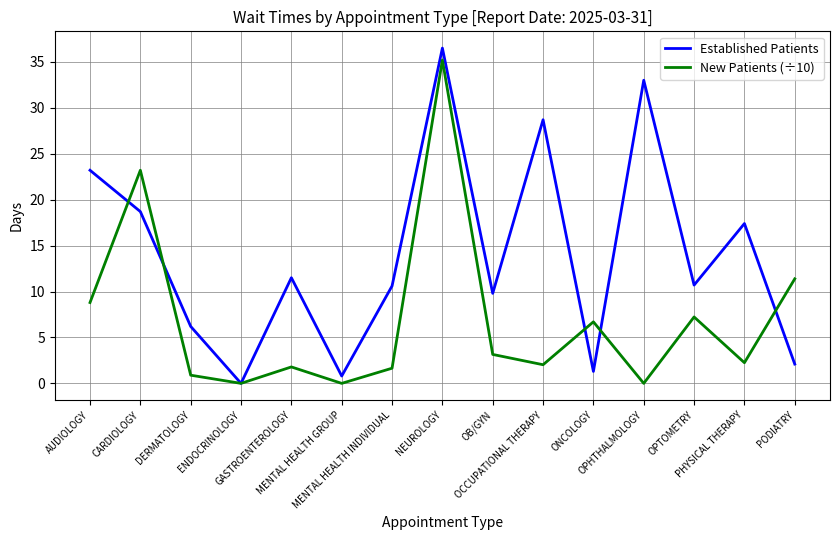

Which series changed the most between DERMATOLOGY and MENTAL HEALTH GROUP?

Established Patients